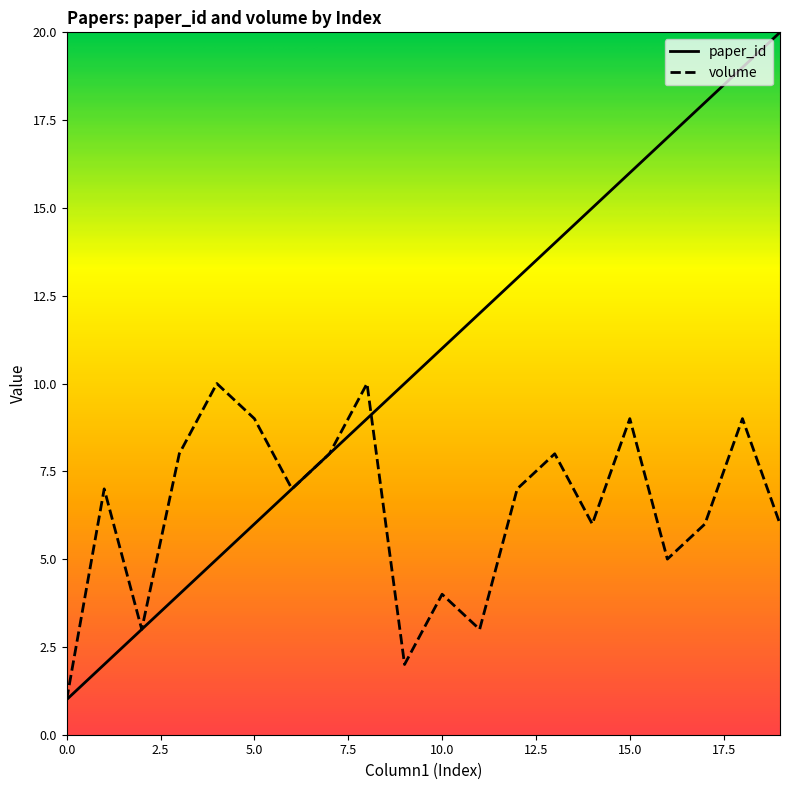

How many lines are shown in the chart?

2